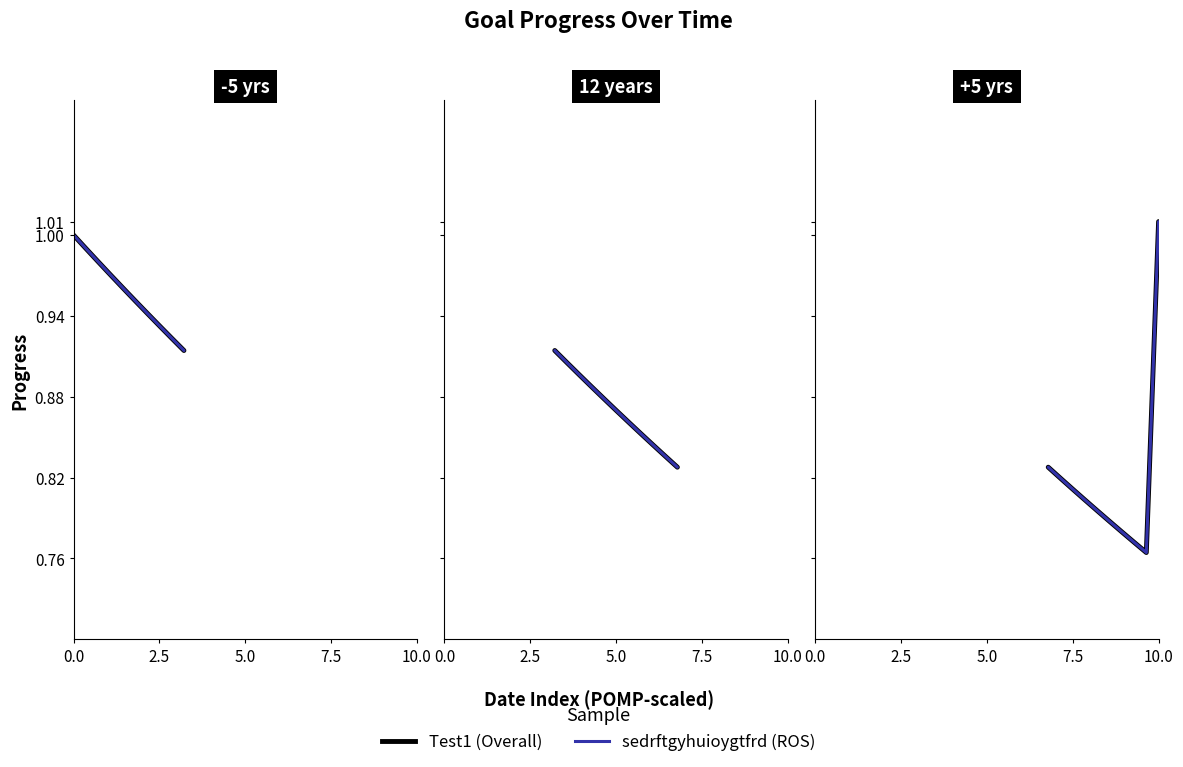

In sedrftgyhuioygtfrd, how many points are lower than both neighbors (excluding endpoints)?

1